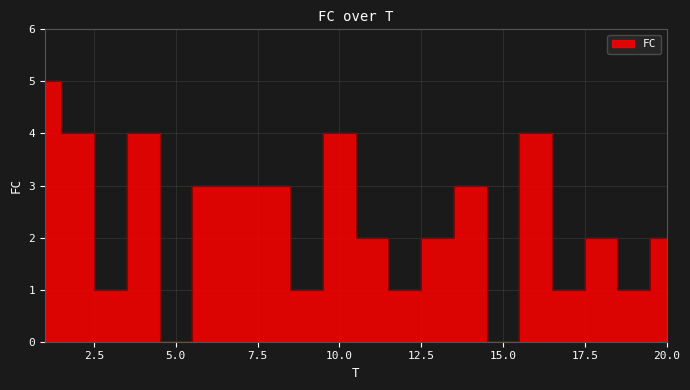

How many positive values are there?

18